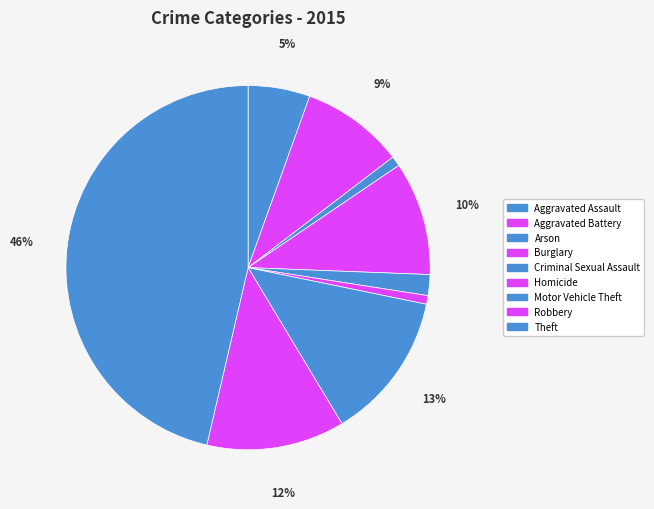

What percentage is the Aggravated Battery slice, to the nearest percent?

9%